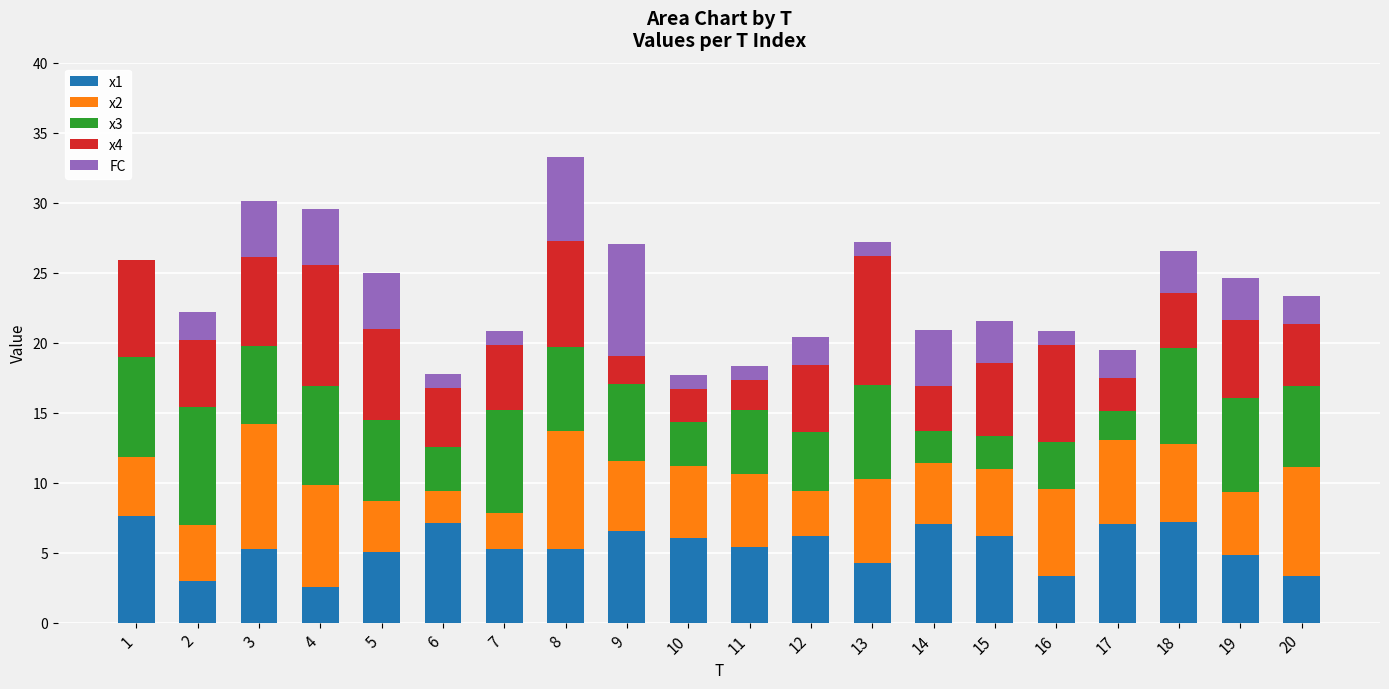

What are all the series names shown in the legend?

x1, x2, x3, x4, FC